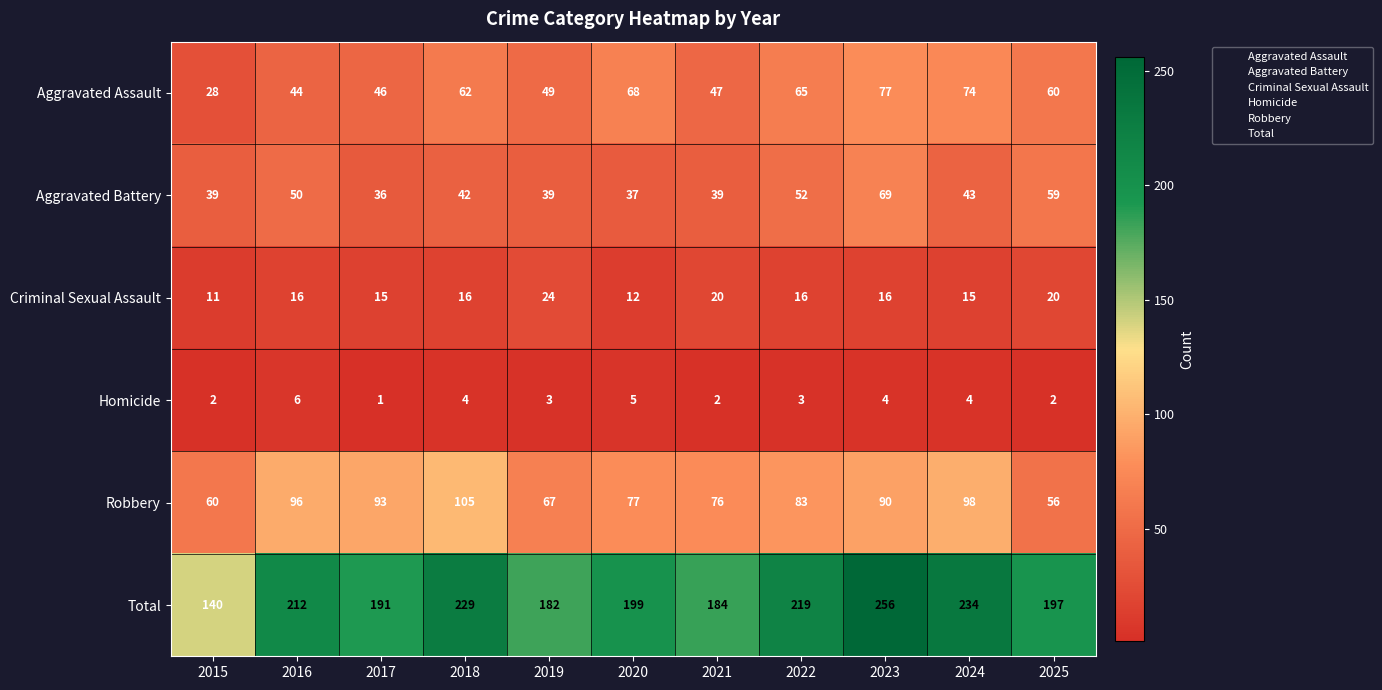

At how many categories does at least one series exceed 119?

11